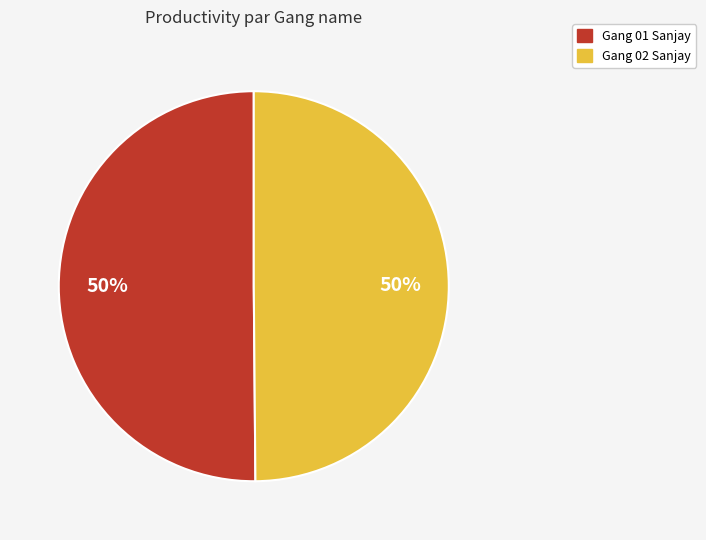

To the nearest percent, what is the average slice percentage?

50%